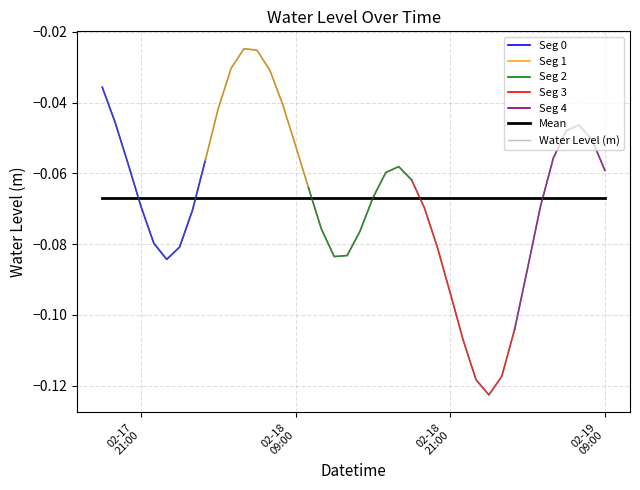

Read the value at 2023-02-18 00:00:00.

-0.1